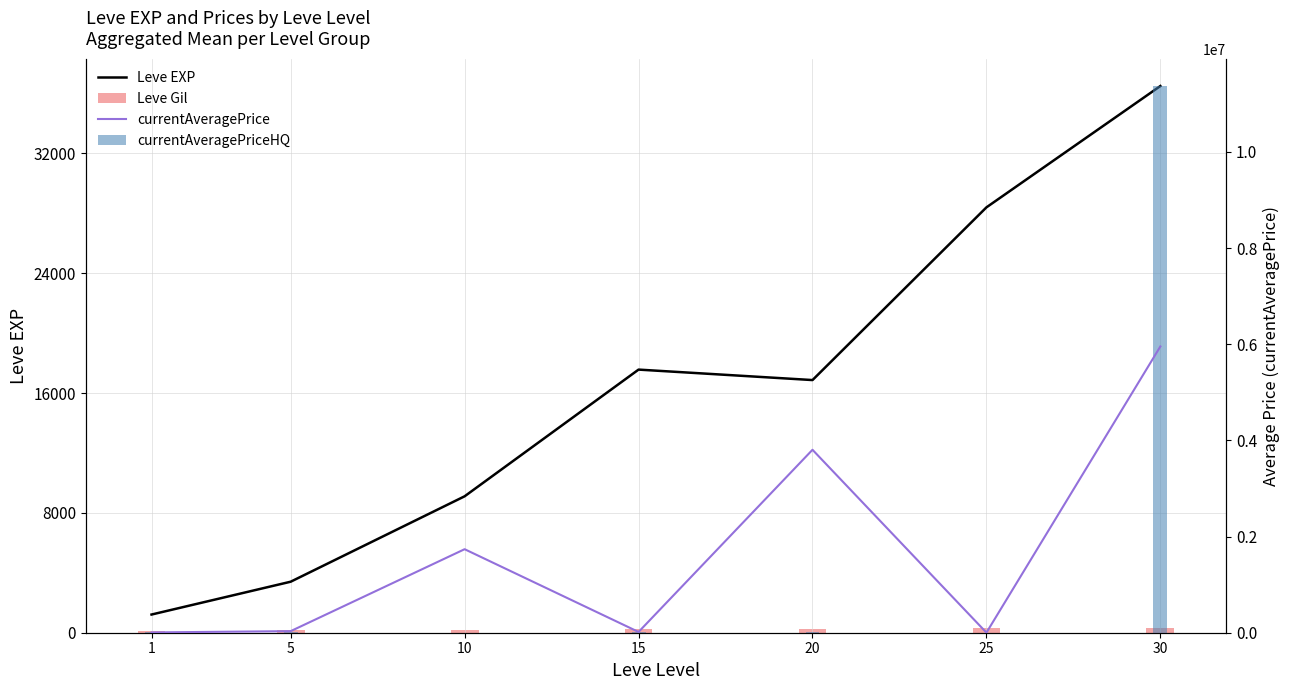

Between 15 and 20, which series saw the biggest shift?

currentAveragePrice